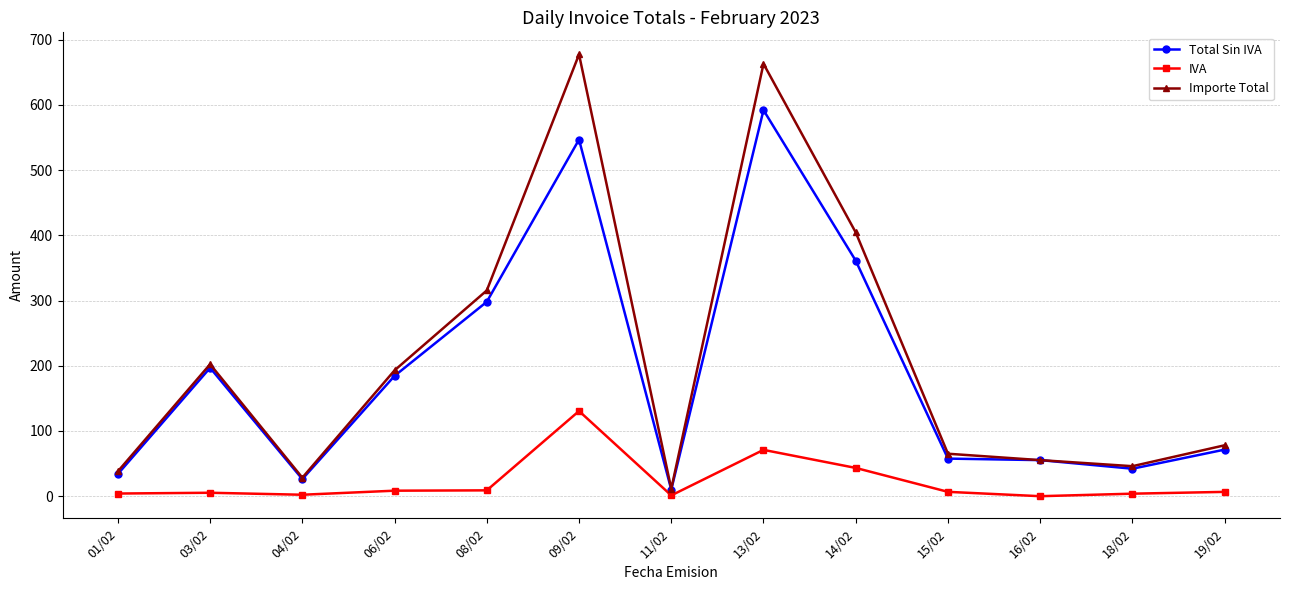

What is the value of the Total Sin IVA point at the 7th from the left?

10.1